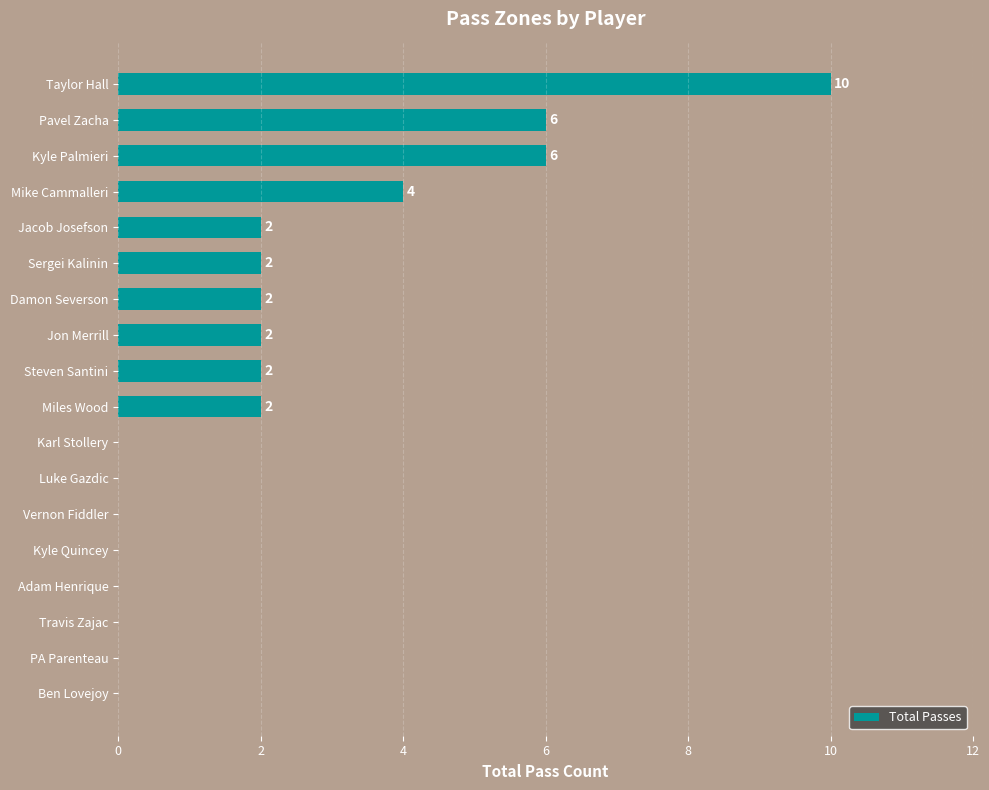

At which label is the value closest to 5?

Mike Cammalleri